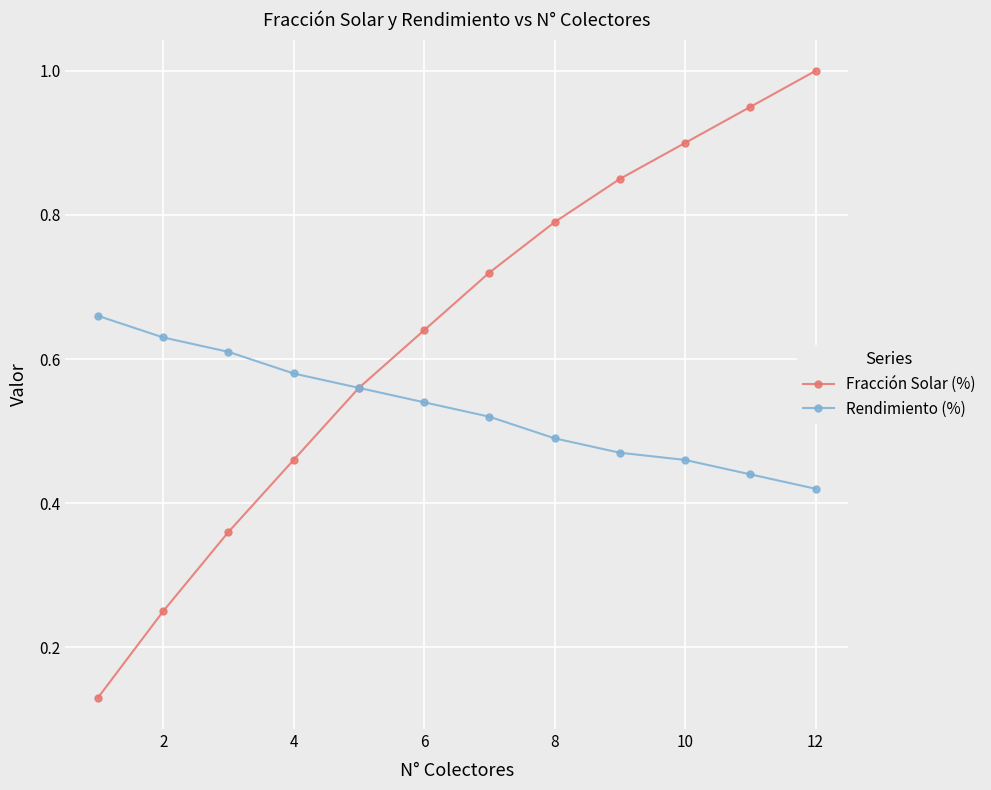

How many lines are shown in the chart?

2